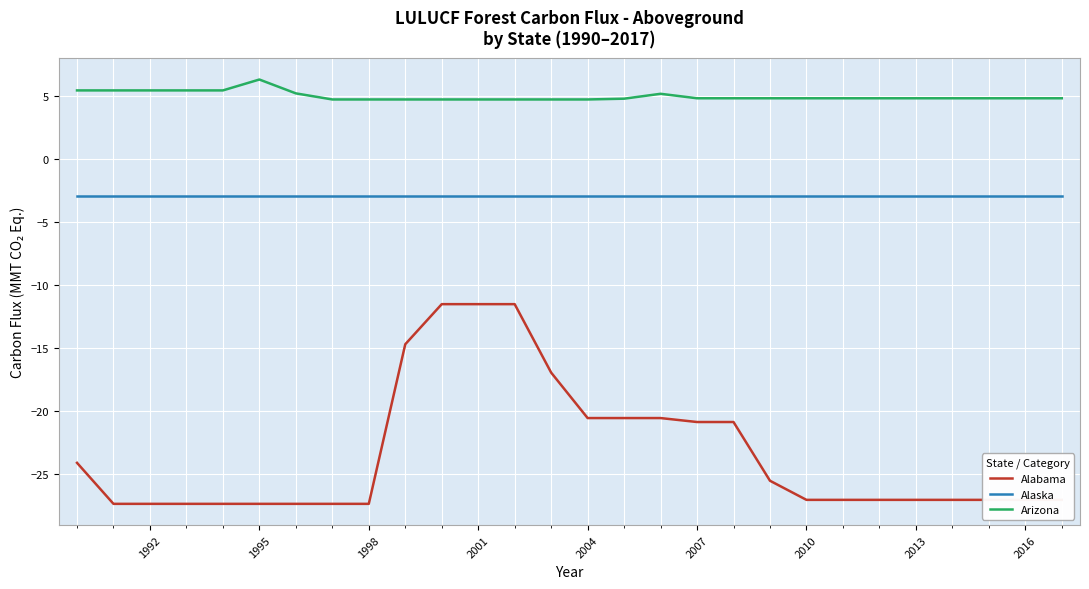

Which series has the largest range (max minus min)?

Alabama